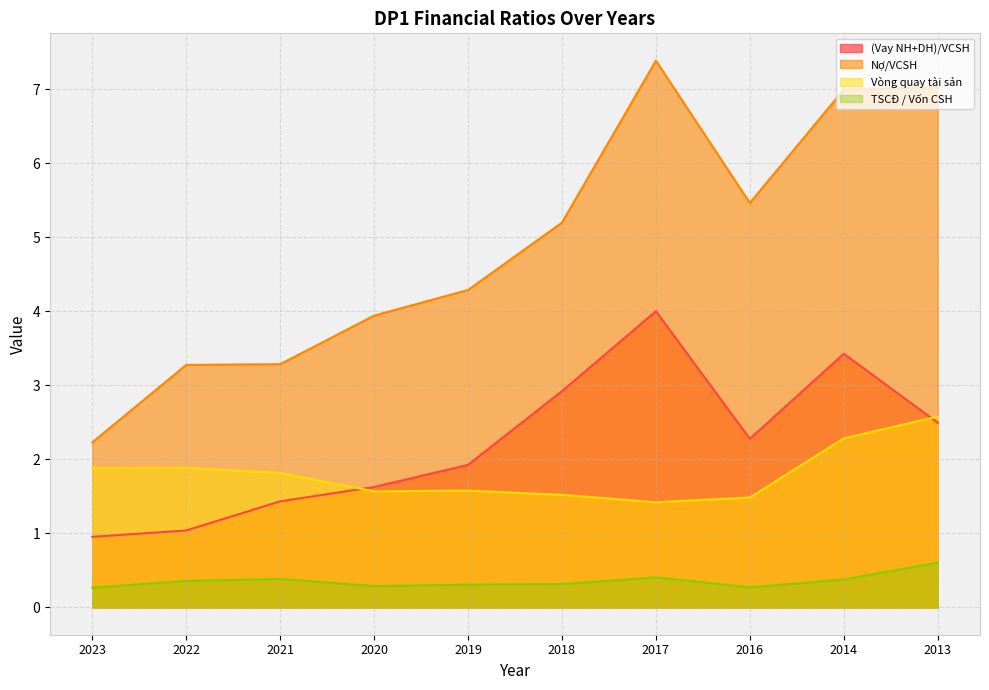

What is the difference between the highest and lowest values at 2020?

3.7